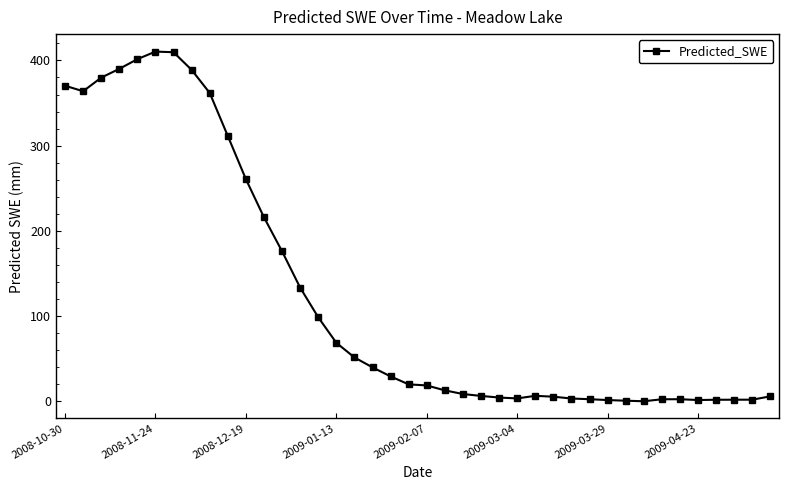

How many values are below 19?

20